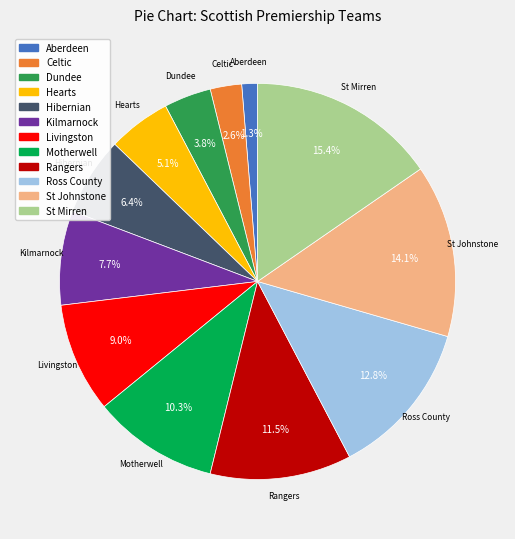

Is it true that Dundee is 14% of the pie?

False